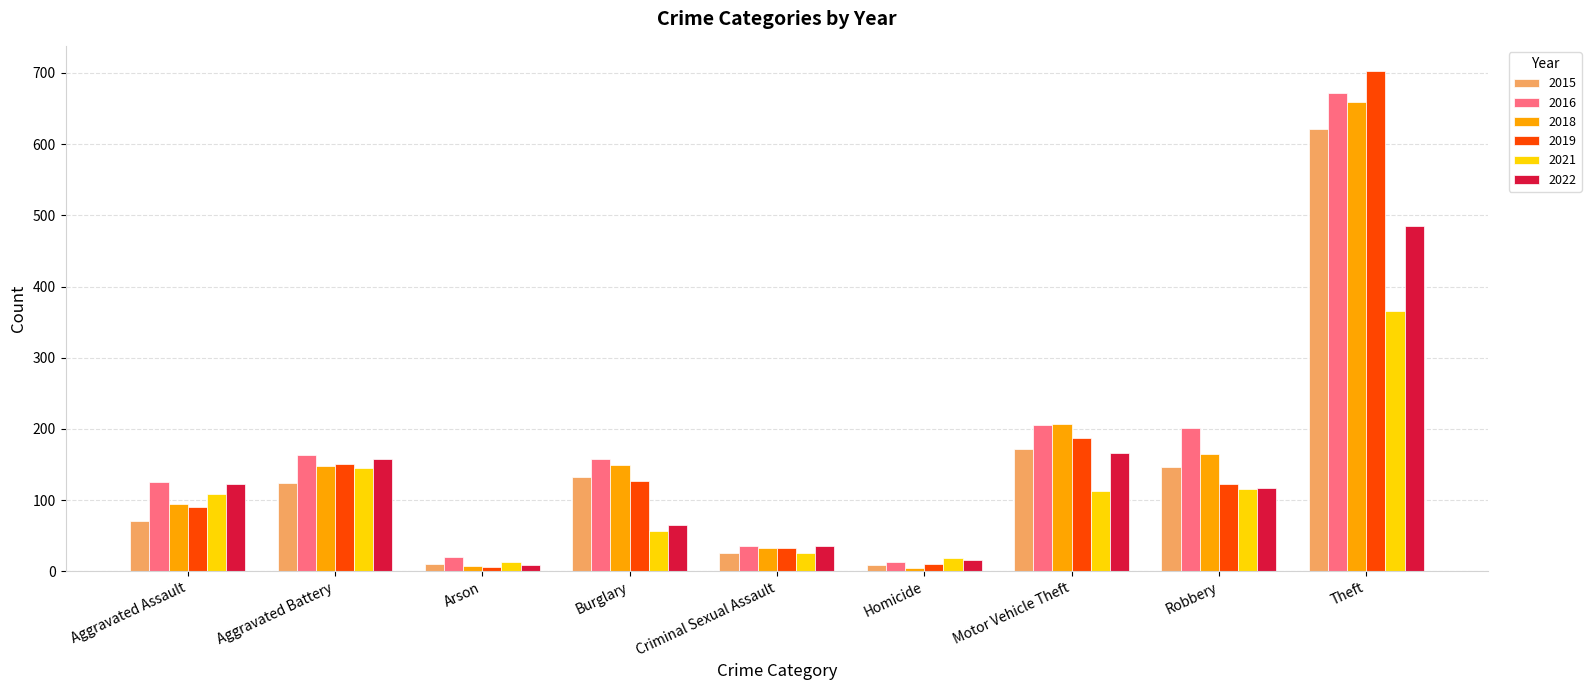

What is the average value of the 2016 series?

177